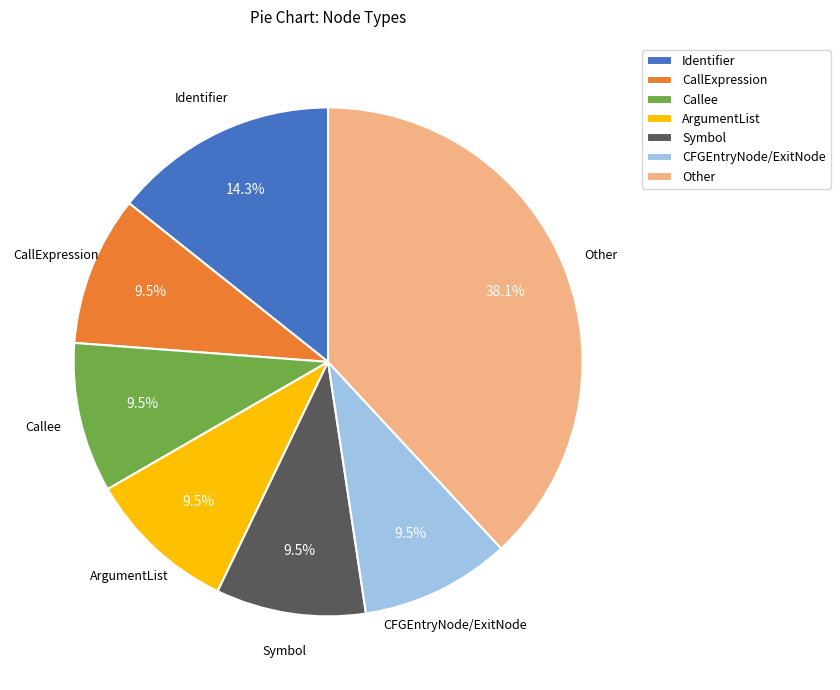

Count the number of slices in the pie.

7